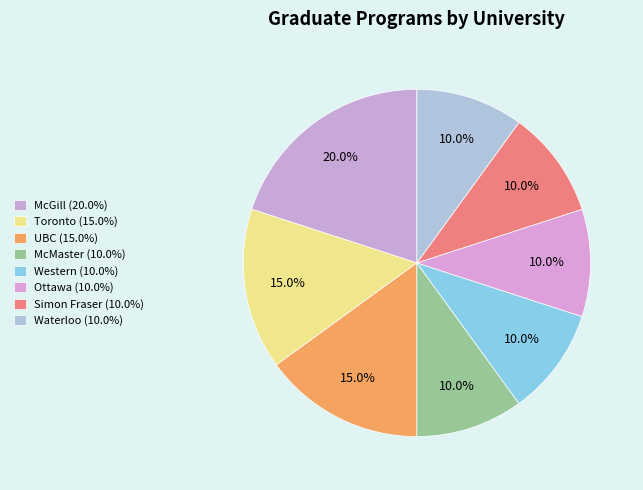

Rank the categories by value from lowest to highest.

McMaster, Western, Ottawa, Simon Fraser, Waterloo, Toronto, UBC, McGill